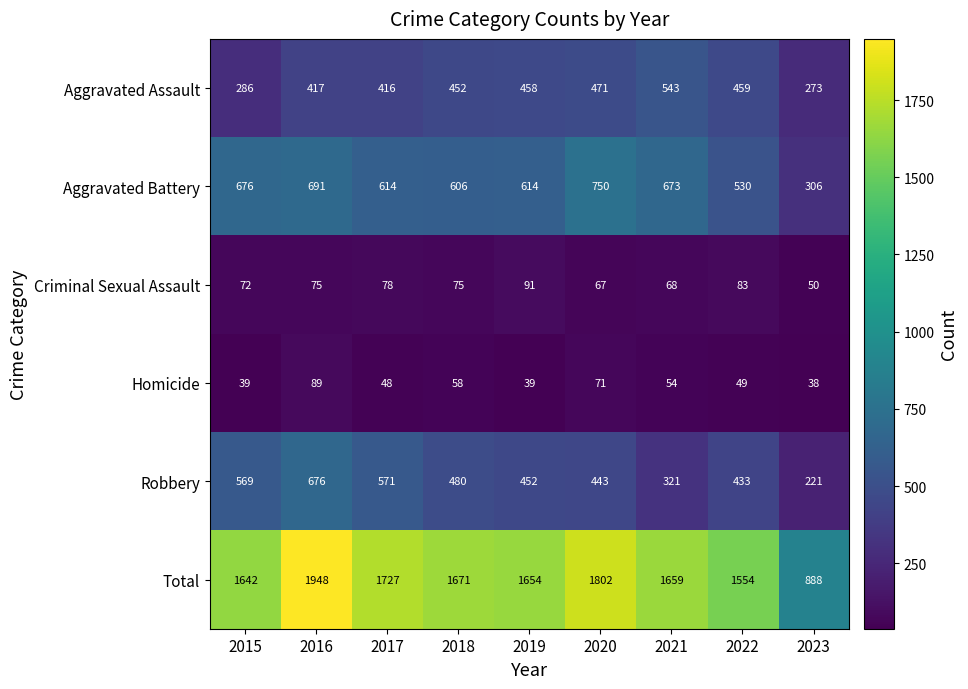

Where does the Homicide series first go above 49?

2016